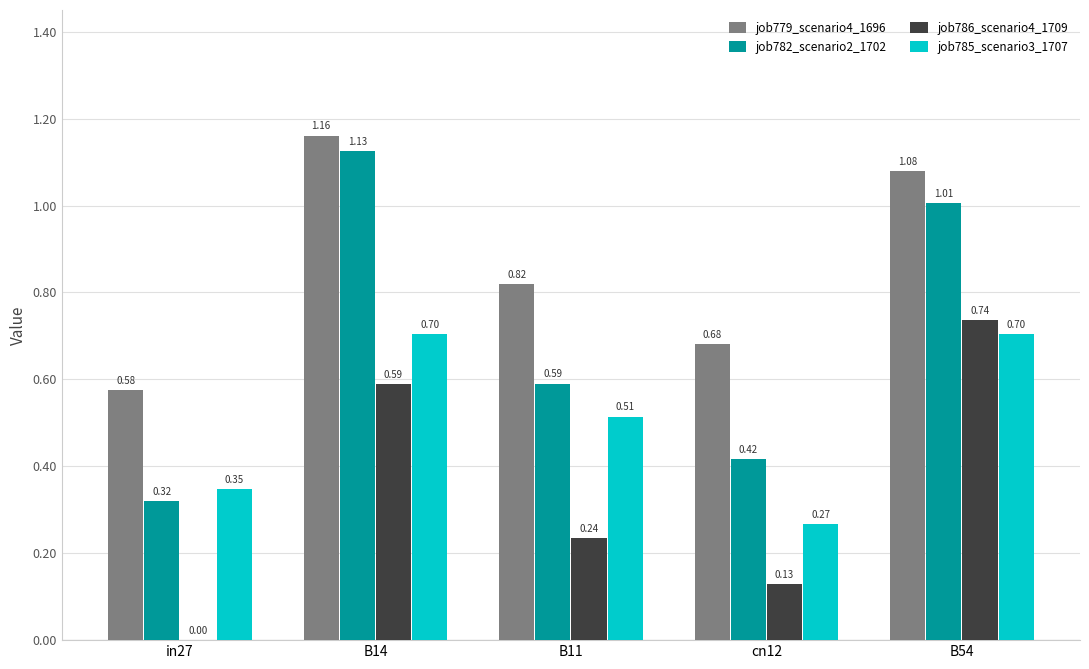

At which category is the sum across all series the highest?

B14